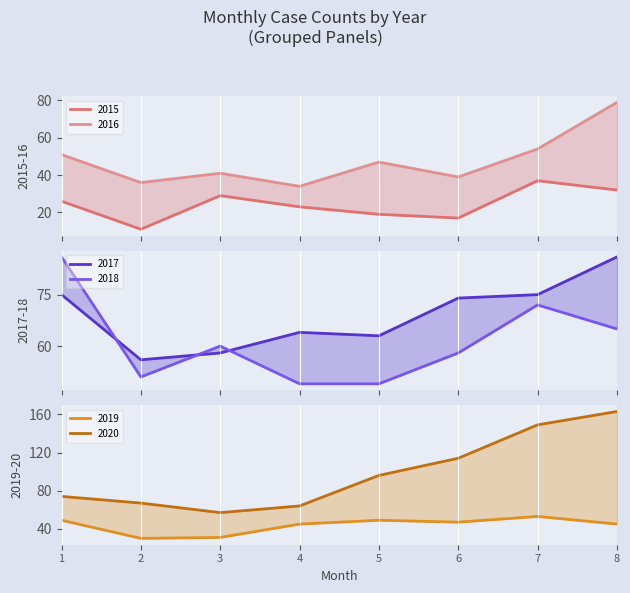

What is the smallest value displayed?

11